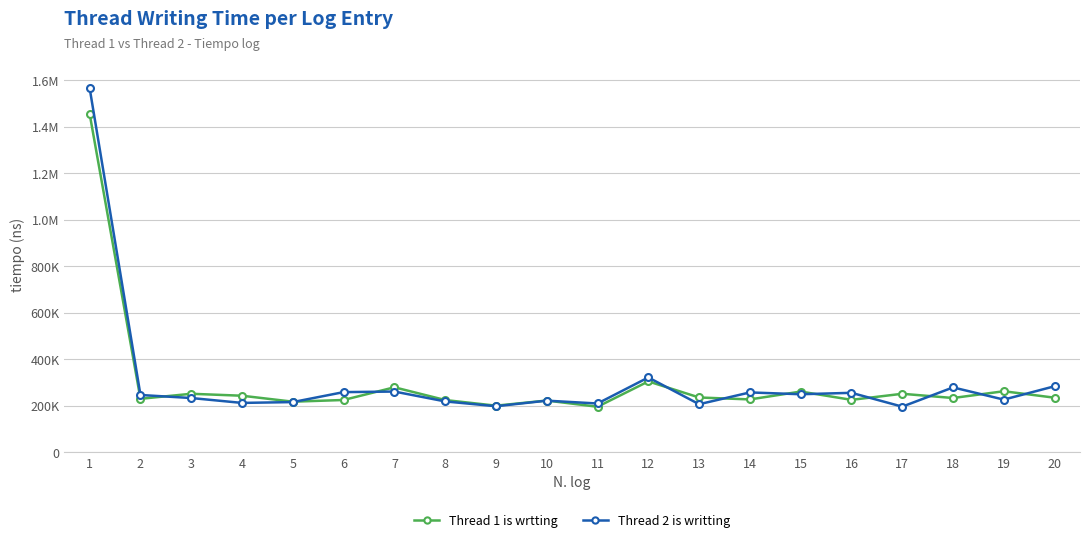

Does the chart have visible grid lines?

Yes